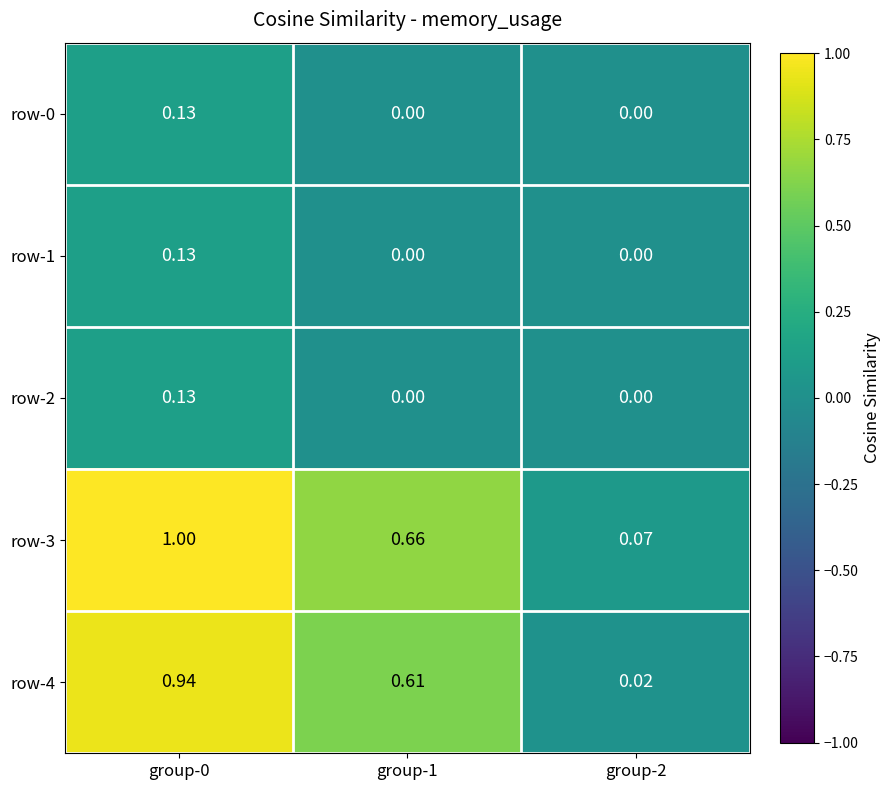

At how many categories does at least one series exceed 0?

3